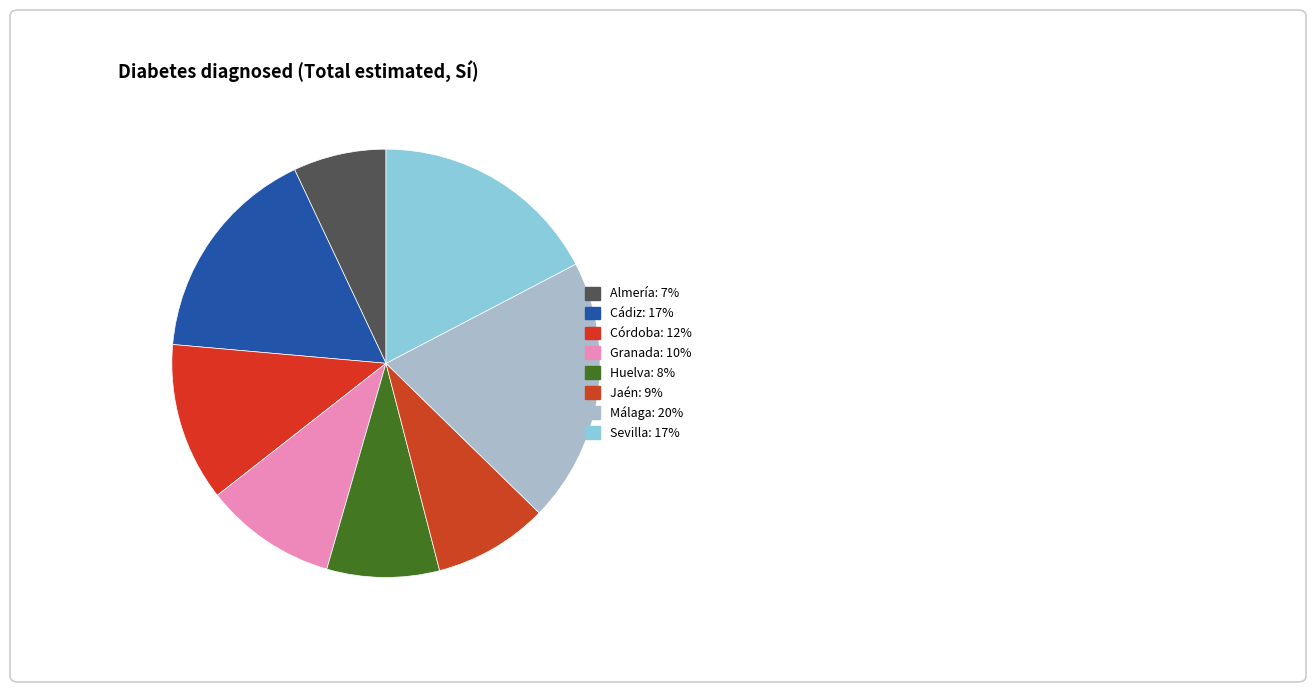

How many slices are in this pie chart?

8